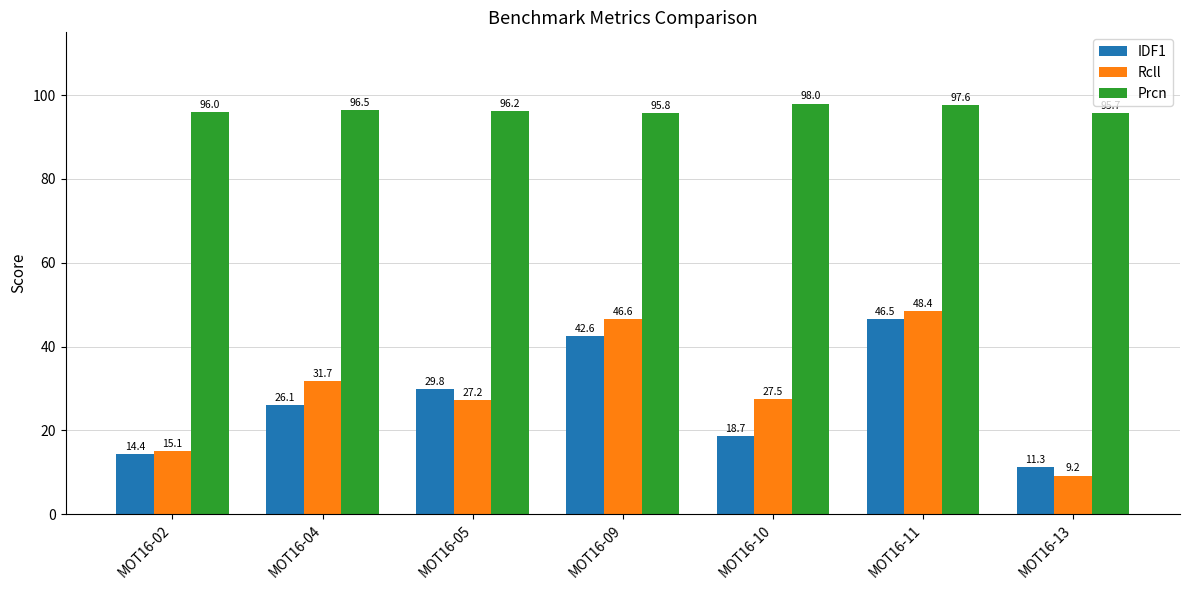

Which category has the lowest value in the IDF1 series?

MOT16-13